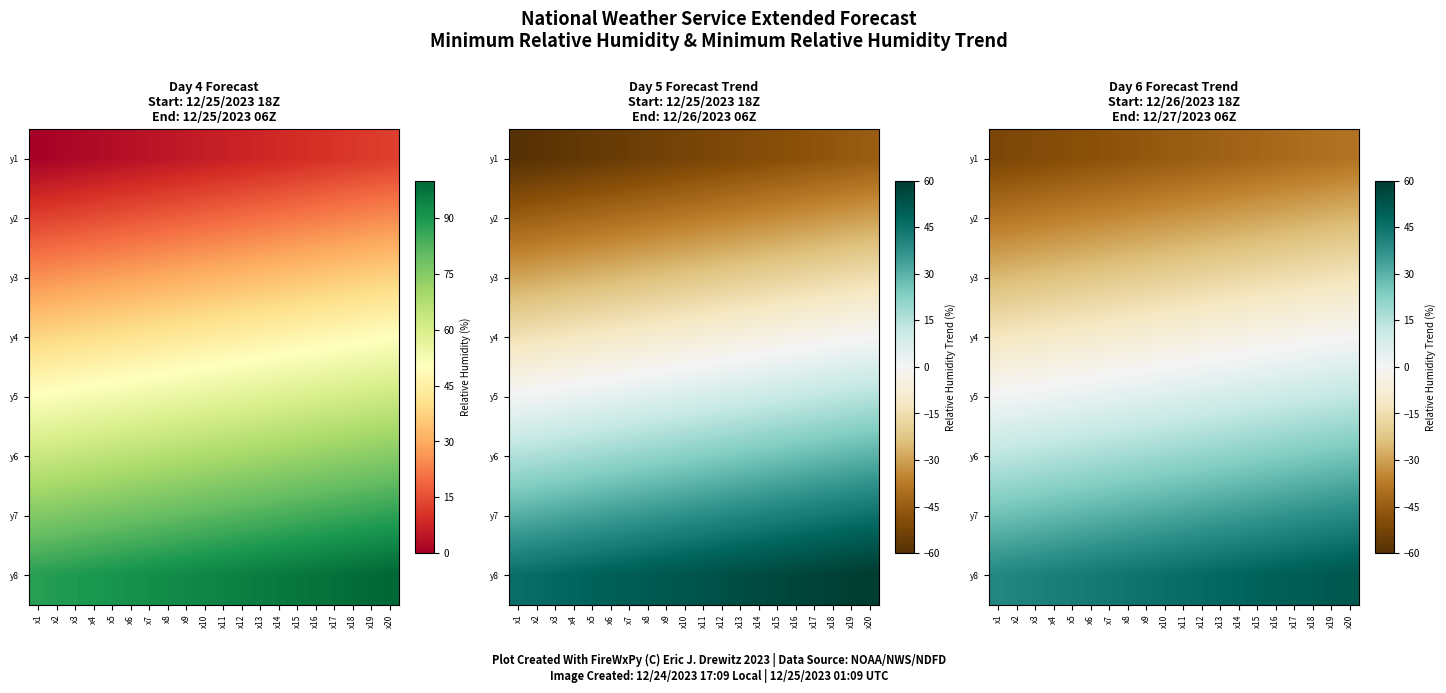

How many categories are shown in the chart?

20